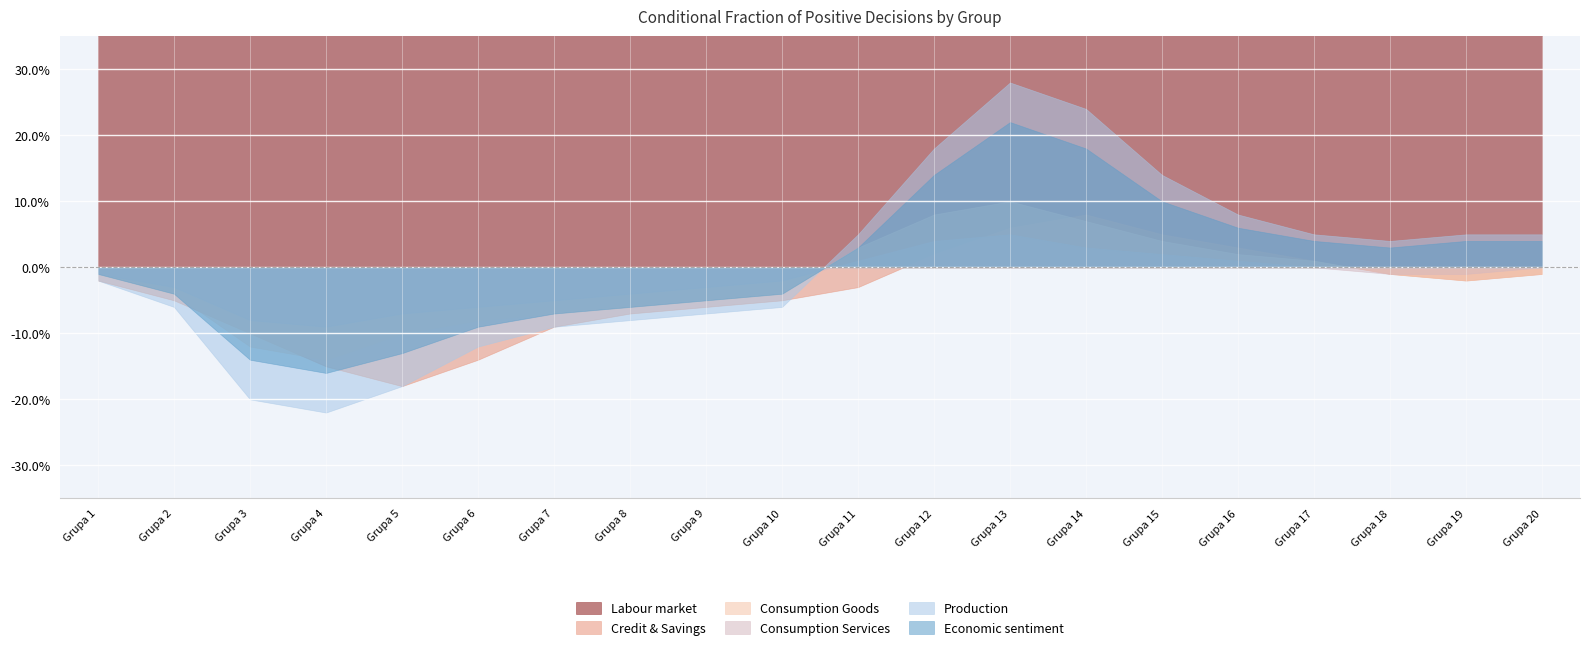

At which category does Credit & Savings reach its first local peak?

Grupa 14